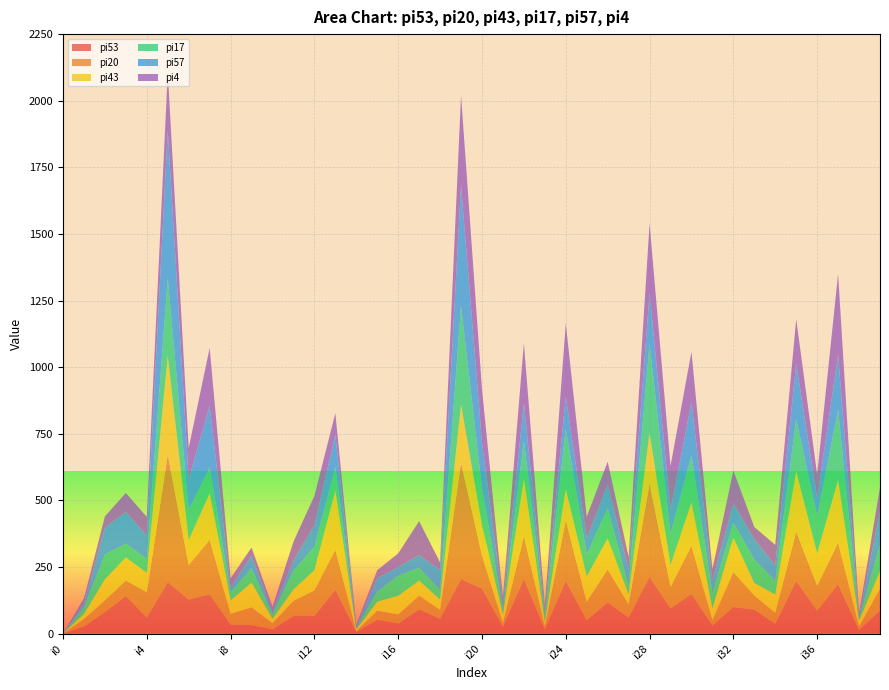

Reading left to right, list all the values displayed in this chart.

pi53: i0=0	i1=27	i2=81	i3=141	i4=60	i5=193	i6=128	i7=148	i8=33	i9=32	i10=16	i11=66	i12=66	i13=165	i14=6	i15=52	i16=38	i17=91	i18=56	i19=205	i20=169	i21=26	i22=206	i23=16	i24=198	i25=50	i26=117	i27=60	i28=214	i29=94	i30=149	i31=30	i32=100	i33=90	i34=37	i35=198	i36=86	i37=186	i38=13	i39=87
pi20: i0=0	i1=28	i2=44	i3=58	i4=95	i5=478	i6=129	i7=204	i8=41	i9=67	i10=23	i11=57	i12=96	i13=150	i14=4	i15=34	i16=34	i17=52	i18=33	i19=436	i20=124	i21=14	i22=160	i23=13	i24=227	i25=69	i26=124	i27=50	i28=349	i29=81	i30=181	i31=21	i32=131	i33=53	i34=41	i35=185	i36=93	i37=156	i38=14	i39=82
pi43: i0=0	i1=19	i2=79	i3=87	i4=73	i5=372	i6=94	i7=175	i8=51	i9=92	i10=17	i11=43	i12=76	i13=222	i14=6	i15=34	i16=70	i17=56	i18=39	i19=219	i20=114	i21=32	i22=215	i23=15	i24=118	i25=96	i26=116	i27=37	i28=189	i29=82	i30=162	i31=44	i32=129	i33=47	i34=69	i35=226	i36=122	i37=235	i38=22	i39=65
pi17: i0=0	i1=25	i2=93	i3=51	i4=52	i5=290	i6=113	i7=97	i8=31	i9=54	i10=17	i11=71	i12=87	i13=88	i14=5	i15=38	i16=75	i17=48	i18=35	i19=370	i20=139	i21=17	i22=143	i23=23	i24=226	i25=82	i26=113	i27=31	i28=337	i29=117	i30=178	i31=57	i32=56	i33=88	i34=51	i35=195	i36=141	i37=263	i38=9	i39=98
pi57: i0=0	i1=15	i2=101	i3=119	i4=88	i5=554	i6=116	i7=231	i8=19	i9=47	i10=11	i11=37	i12=82	i13=121	i14=6	i15=50	i16=33	i17=48	i18=76	i19=452	i20=172	i21=25	i22=141	i23=19	i24=120	i25=62	i26=88	i27=62	i28=190	i29=92	i30=198	i31=49	i32=72	i33=77	i34=58	i35=209	i36=67	i37=206	i38=9	i39=125
pi4: i0=0	i1=19	i2=42	i3=72	i4=70	i5=219	i6=117	i7=217	i8=33	i9=31	i10=17	i11=71	i12=110	i13=81	i14=7	i15=30	i16=51	i17=127	i18=28	i19=338	i20=199	i21=23	i22=225	i23=19	i24=275	i25=80	i26=87	i27=48	i28=260	i29=163	i30=190	i31=41	i32=124	i33=45	i34=77	i35=167	i36=88	i37=304	i38=10	i39=93